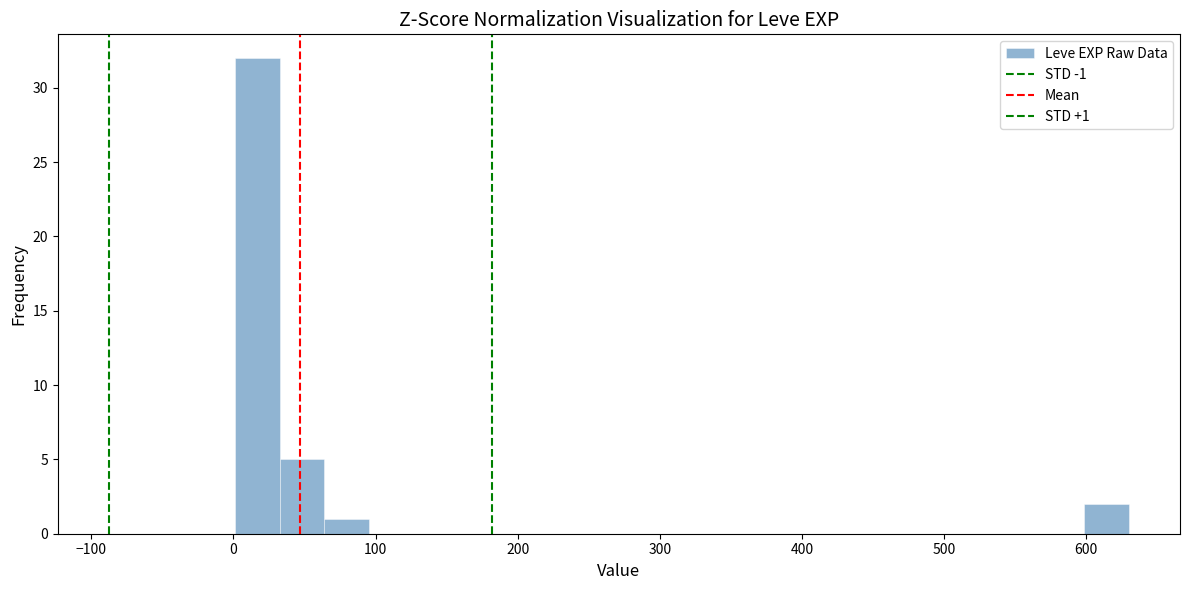

Read against the x-axis, roughly where is the centre of the tallest bar?

20